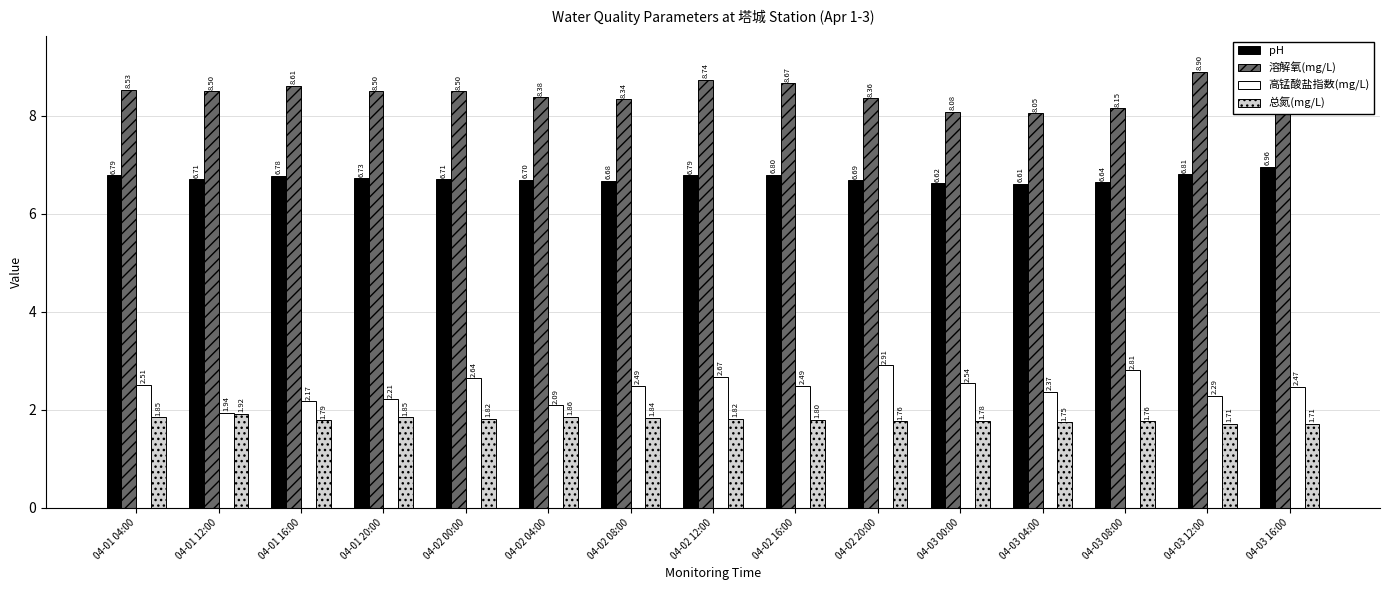

What is the label of the 13th bar from the right?

04-01 16:00